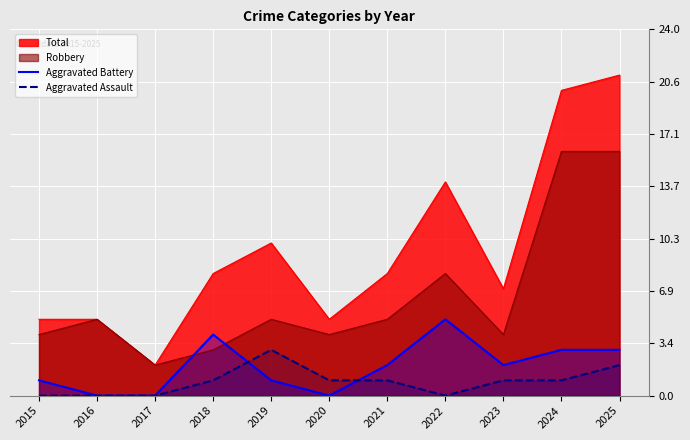

True or false: Aggravated Assault and Aggravated Battery cross at least once.

True